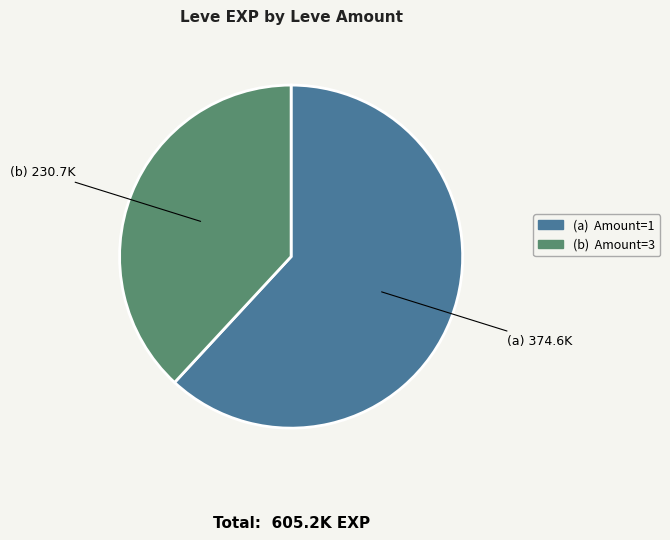

Does any single category account for the majority?

Yes